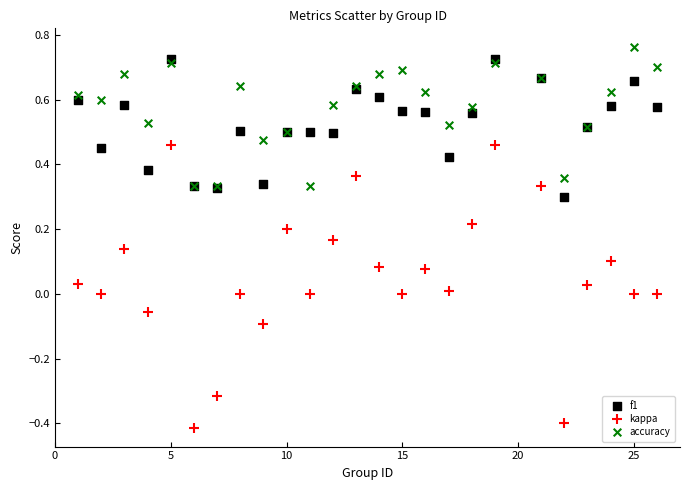

Which series reaches the minimum Y coordinate?

kappa